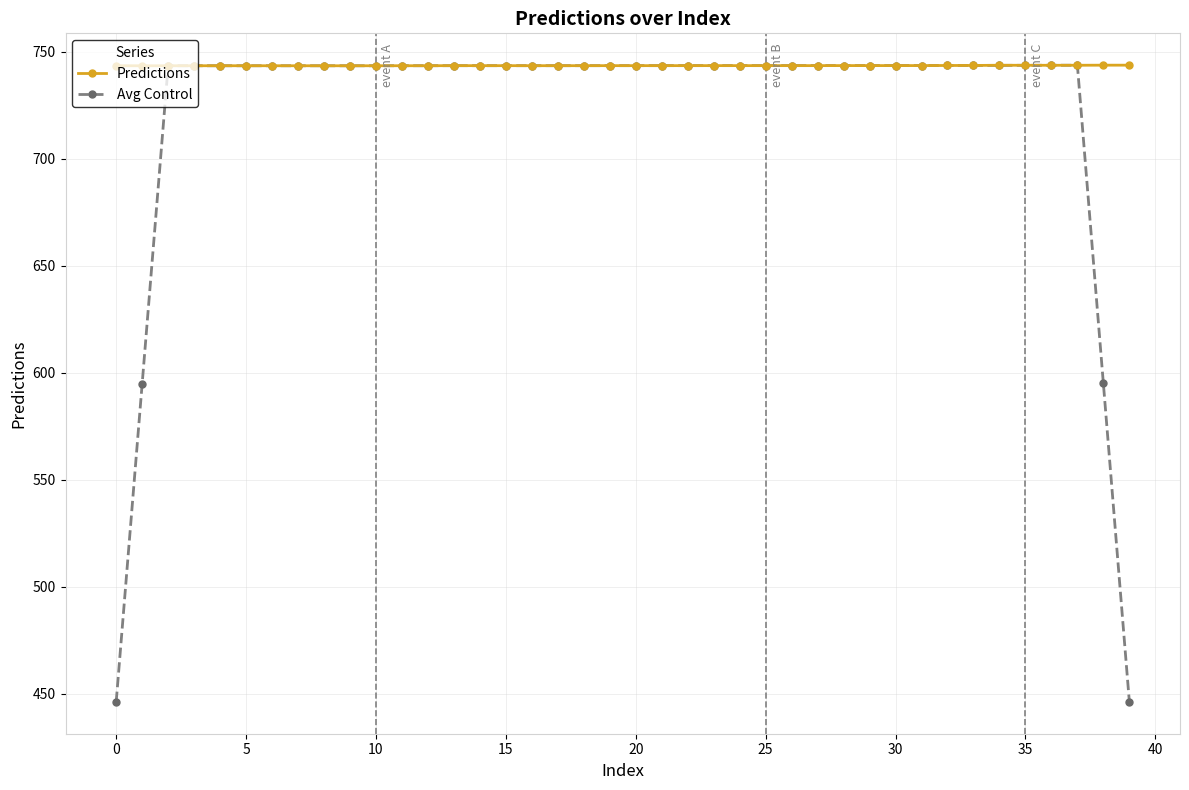

Which series has the largest total across all categories?

Predictions